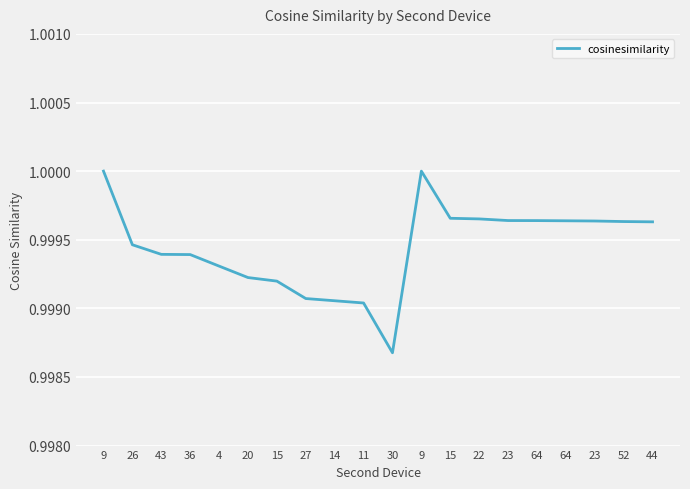

How many lines are shown in the chart?

1